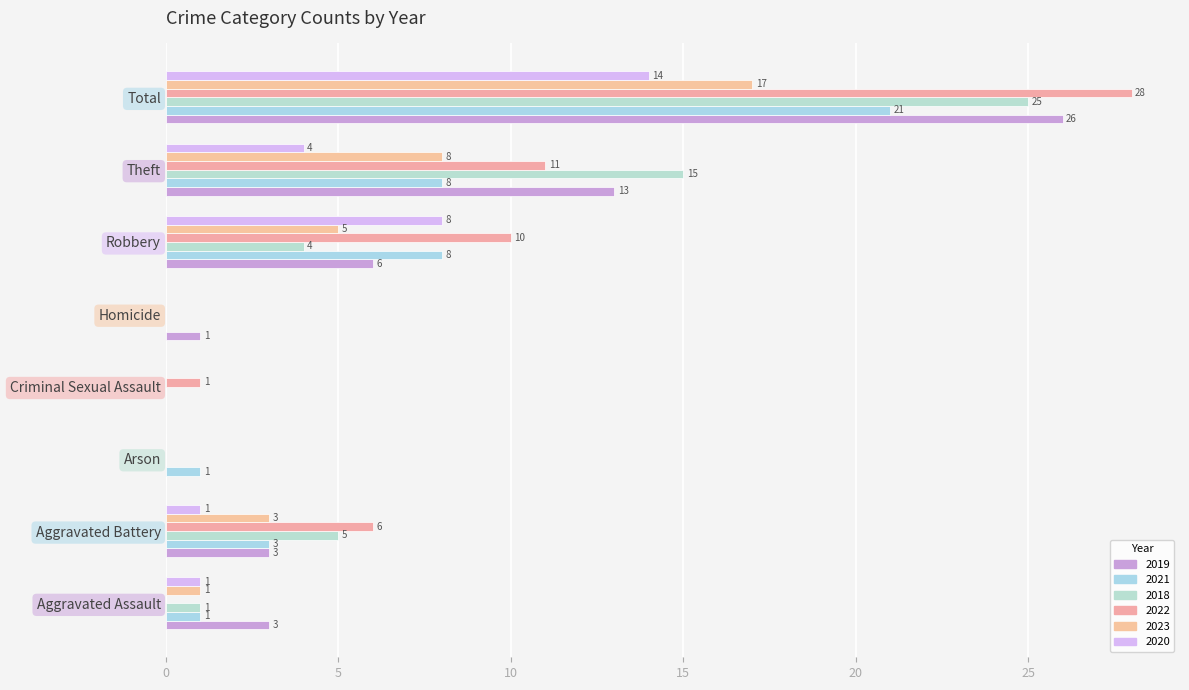

Count the number of categories in the chart.

8